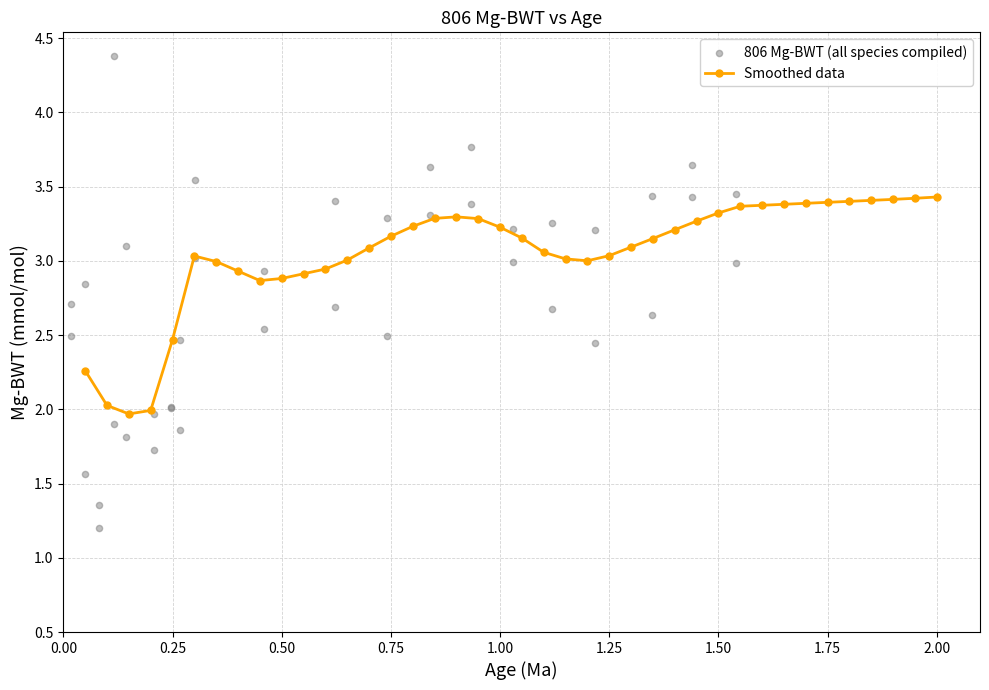

Is the value of 806 Mg-BWT (all species compiled) at 22 greater than the value of Smoothed data at 12?

No